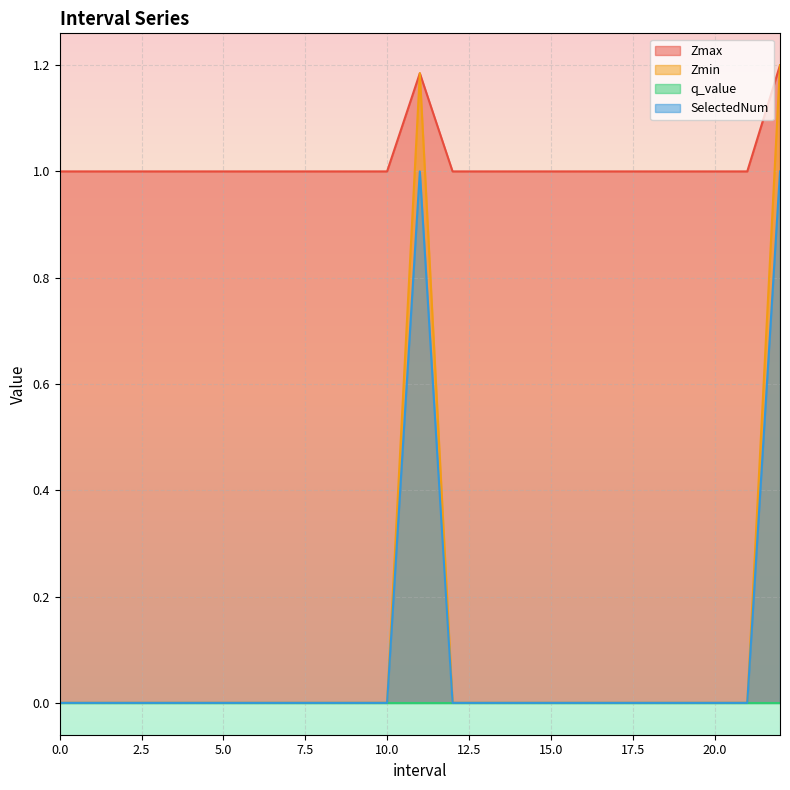

Which series has the widest spread of values?

Zmin